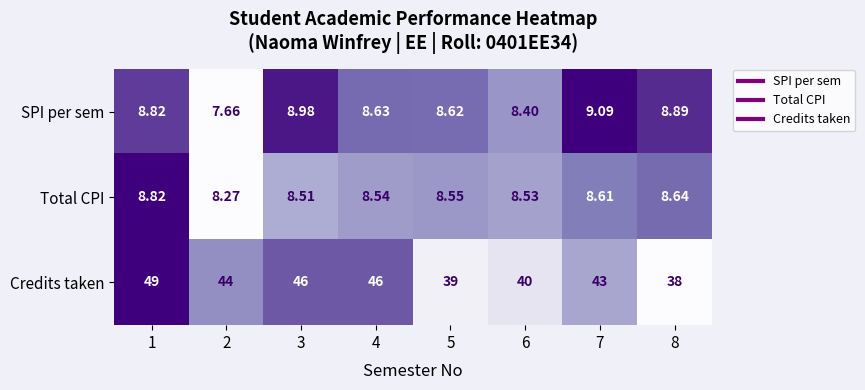

At 4, list the series in order from smallest to largest.

Total CPI, SPI per sem, Credits taken